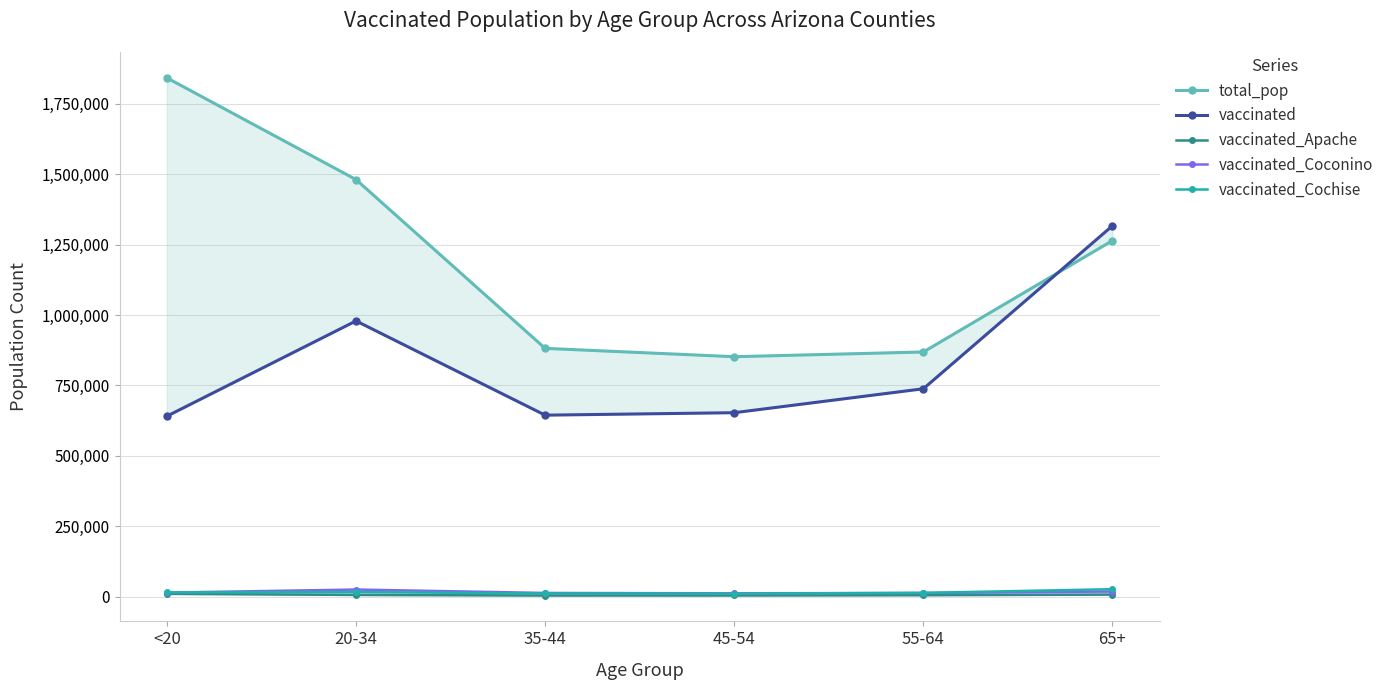

What is the maximum value for vaccinated_Cochise?

26174